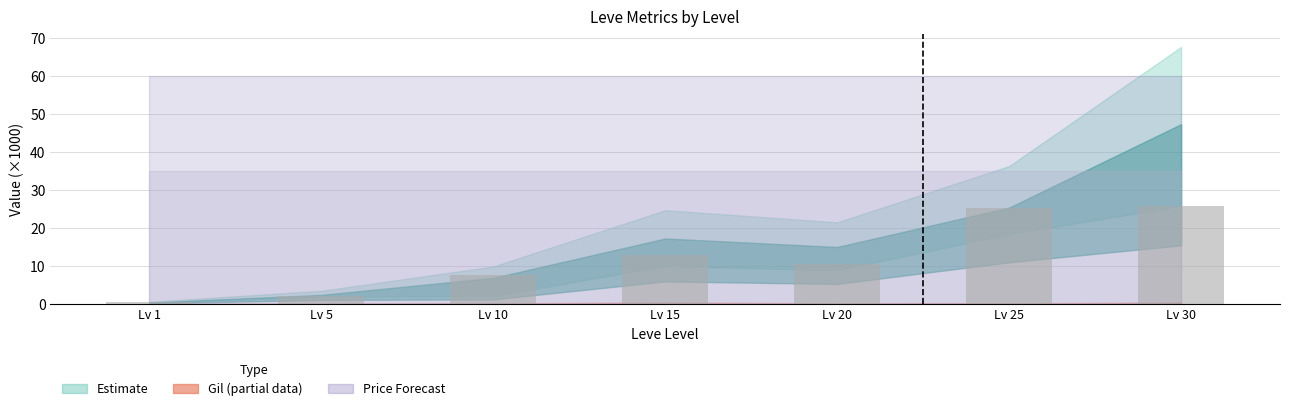

What is the value of the 1st bar from the left?

0.6